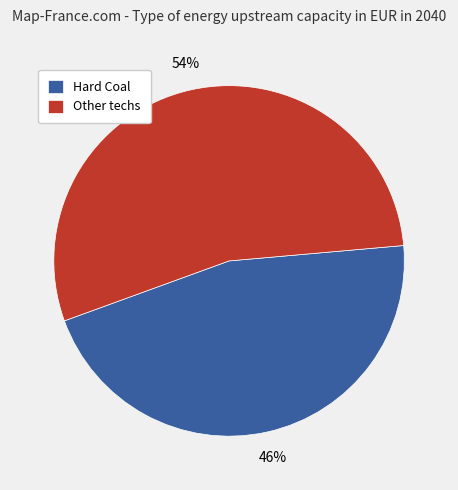

Rank the categories by value from lowest to highest.

Hard Coal, Other techs